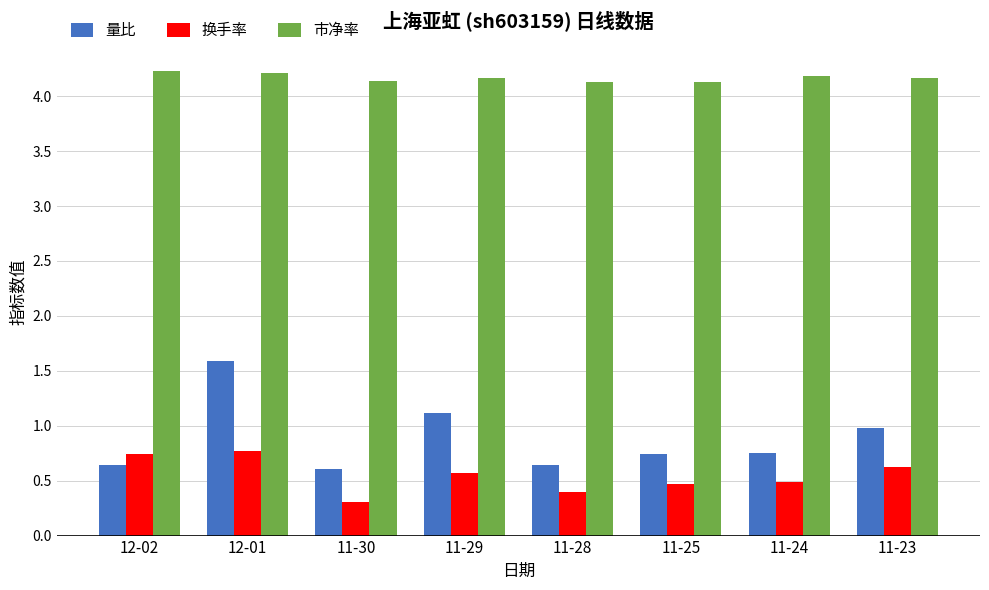

At 11-23, list the series in order from smallest to largest.

换手率, 量比, 市净率